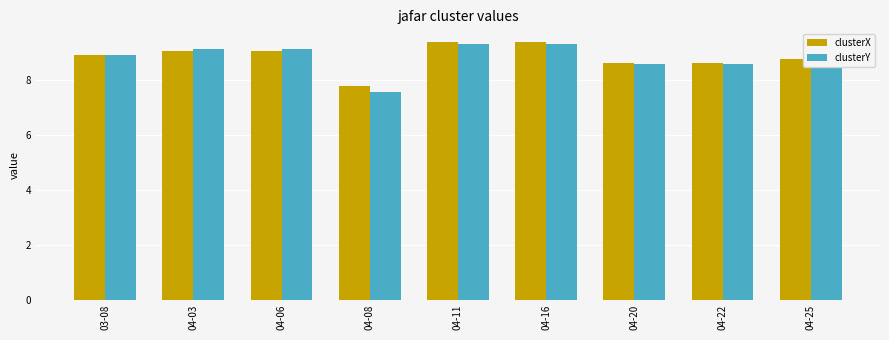

The clusterY series shows 12.9 at 04-03. True or false?

False